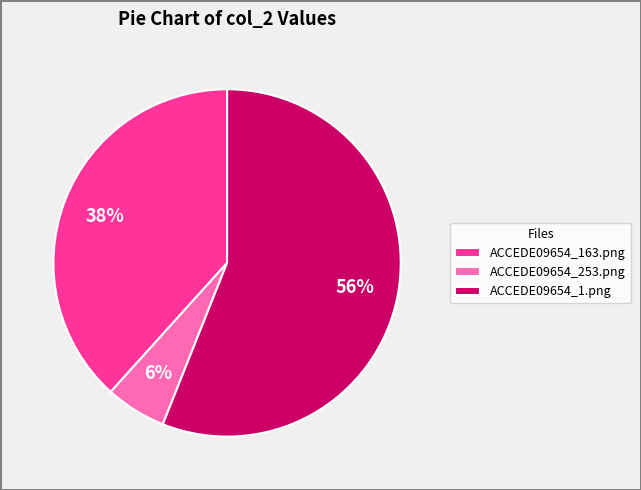

To the nearest percent, what portion does ACCEDE09654_1.png represent?

56%